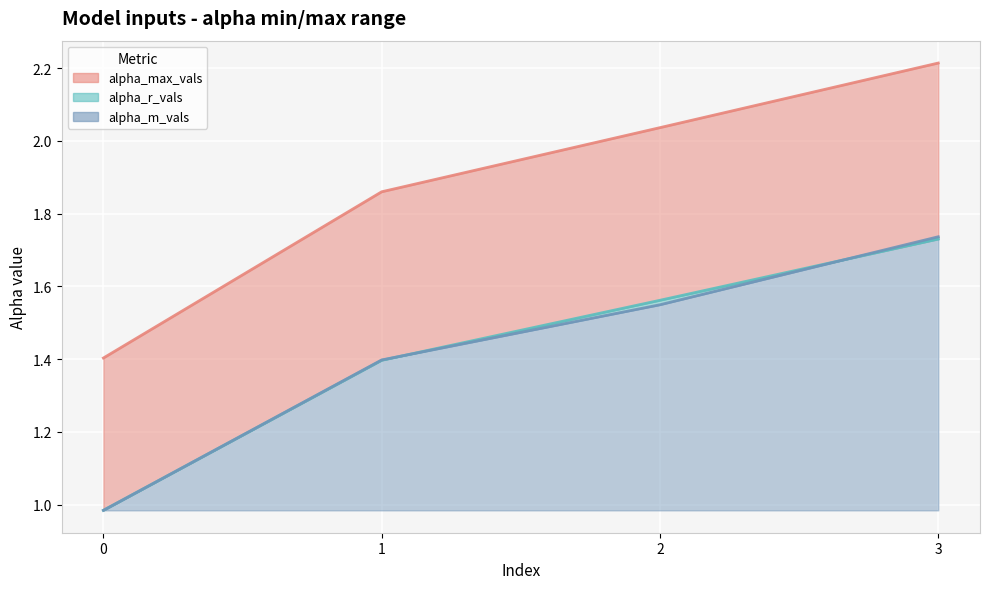

Which series has the widest spread of values?

alpha_max_vals